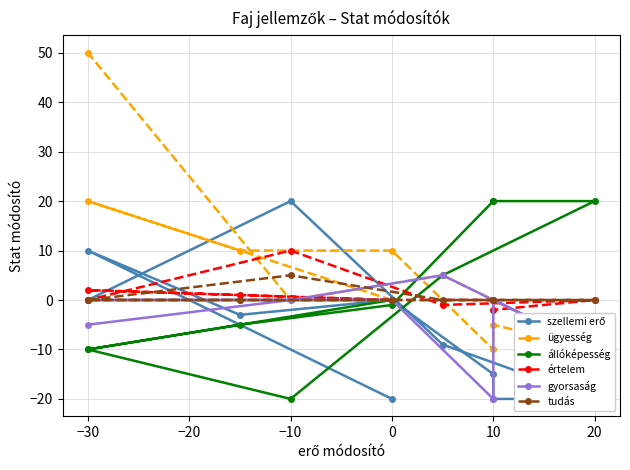

What is the sum of all állóképesség values?

19